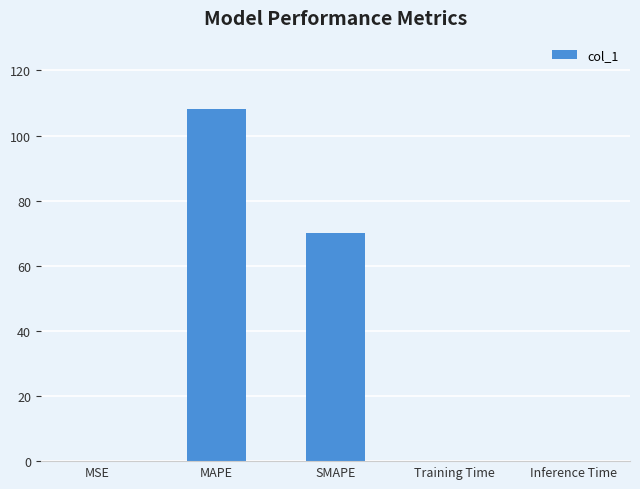

The chart shows a value of 16.7 at SMAPE. True or false?

False